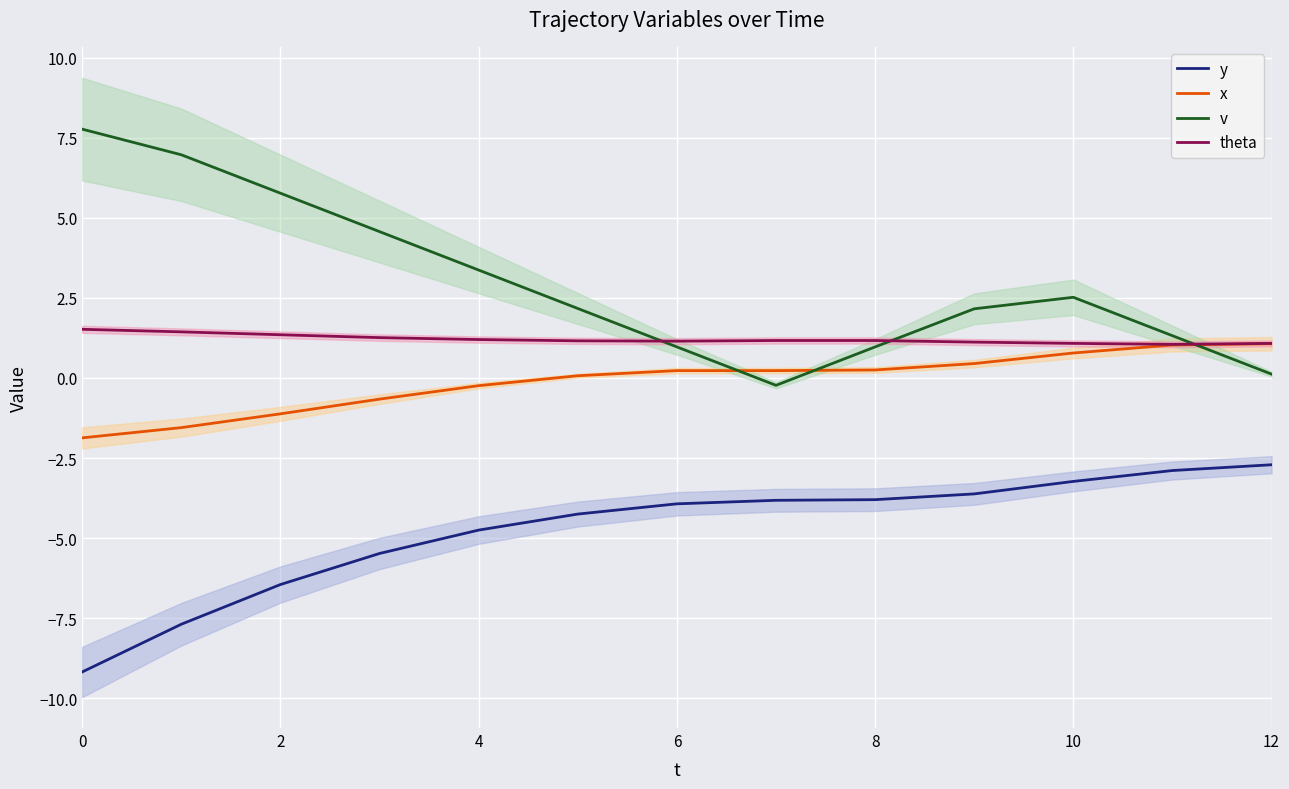

What is the sum of all y values?

-61.8